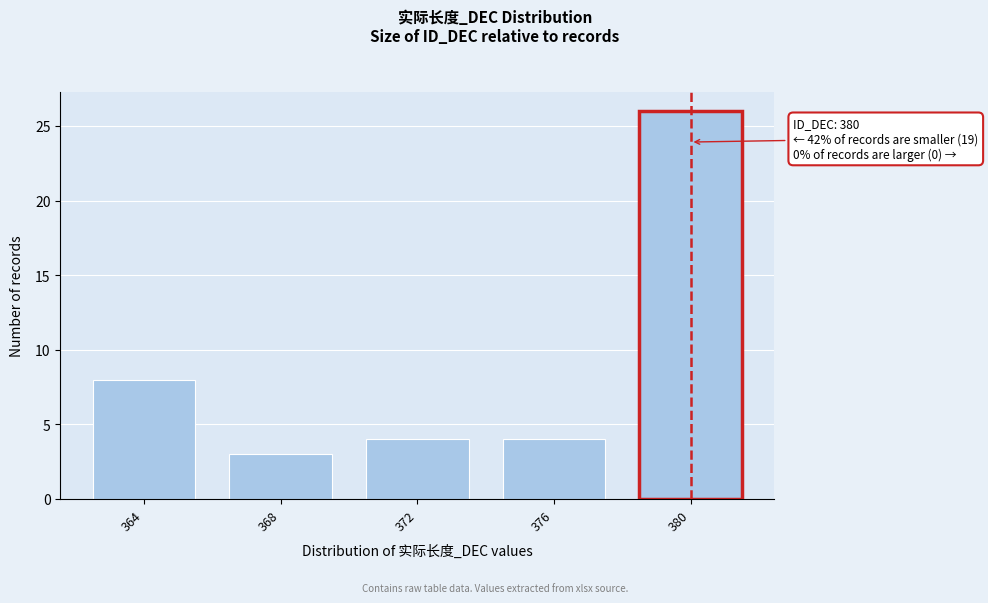

Reading left to right, transcribe all the data shown in this chart.

364=8	368=3	372=4	376=4	380=26